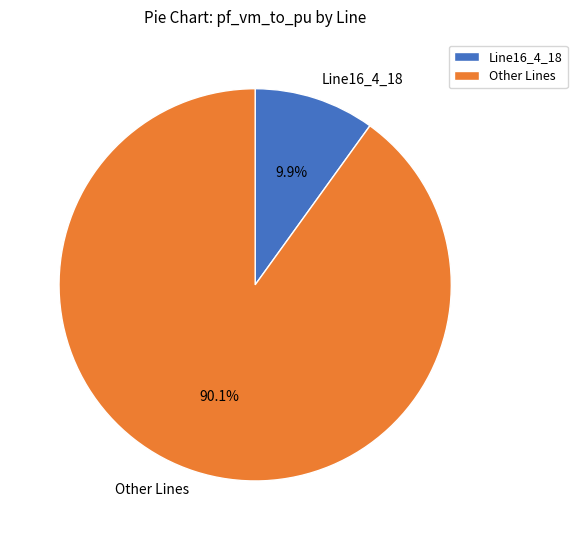

How much of the chart is everything except Other Lines?

9.9%